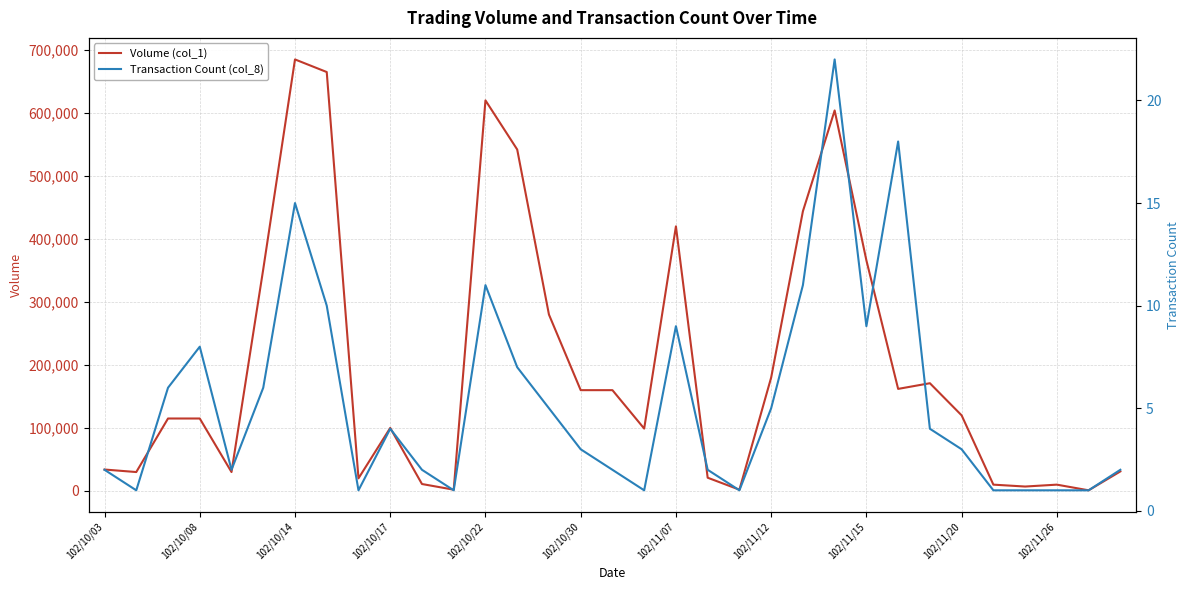

Which category has the highest value in the Volume (col_1) series?

102/10/14